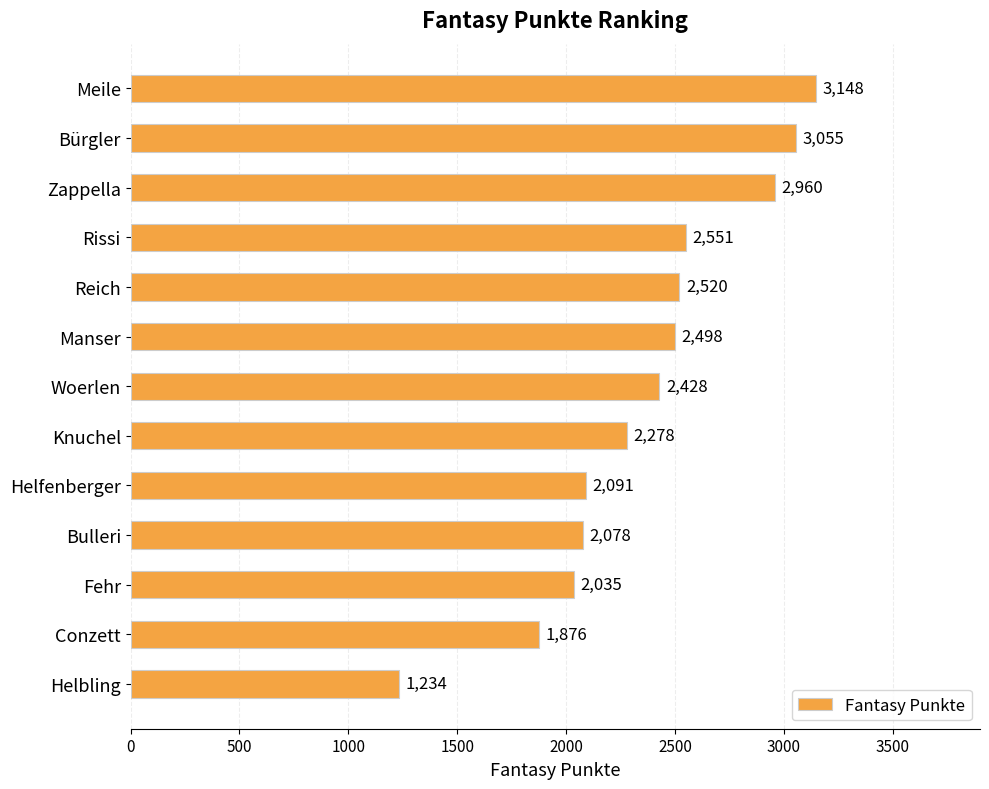

Reading bottom to top, what are all the values shown in this chart?

1234	1876	2035	2078	2091	2278	2428	2498	2520	2551	2960	3055	3148